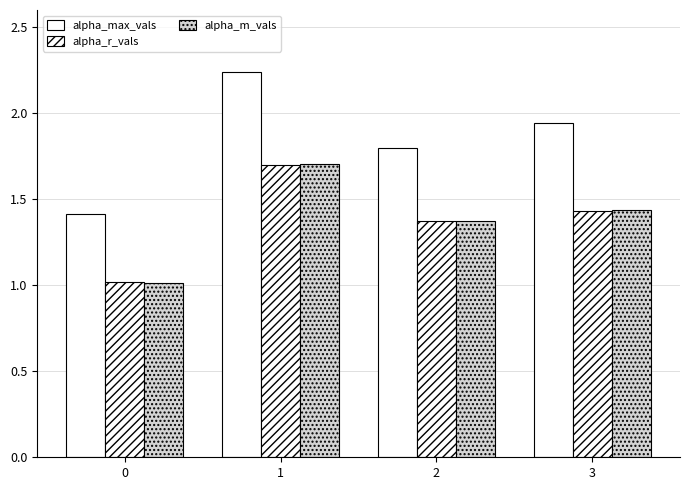

How many groups of bars are there?

4